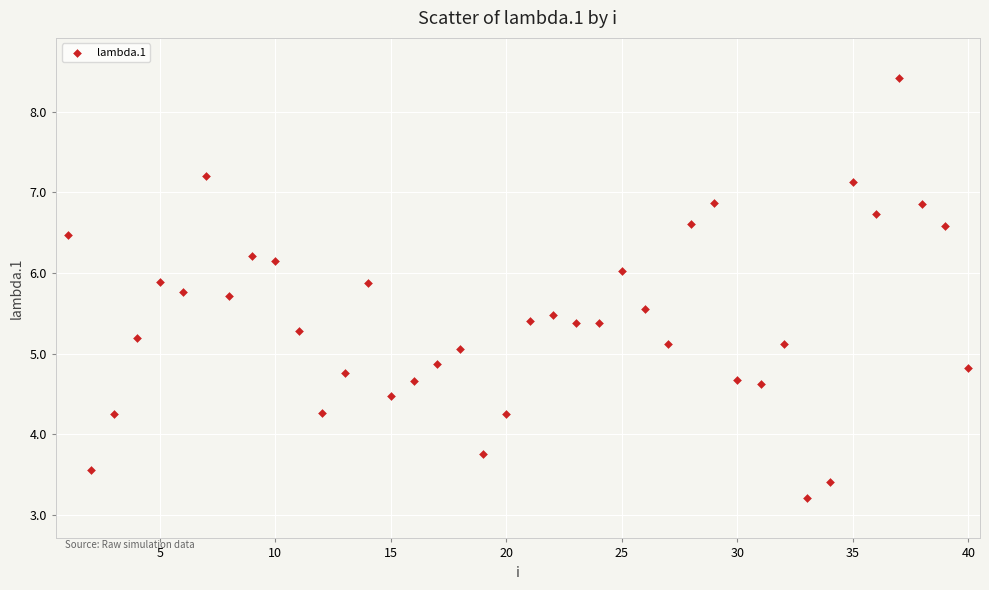

What is the range of X values (max minus min)?

39.0